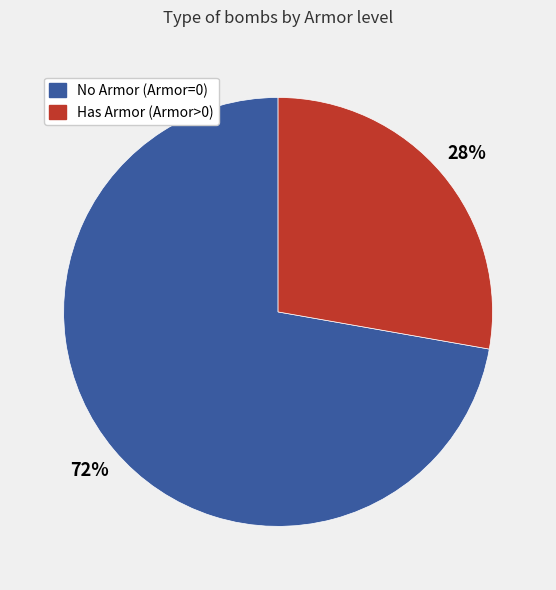

Is there a majority slice in this chart?

Yes